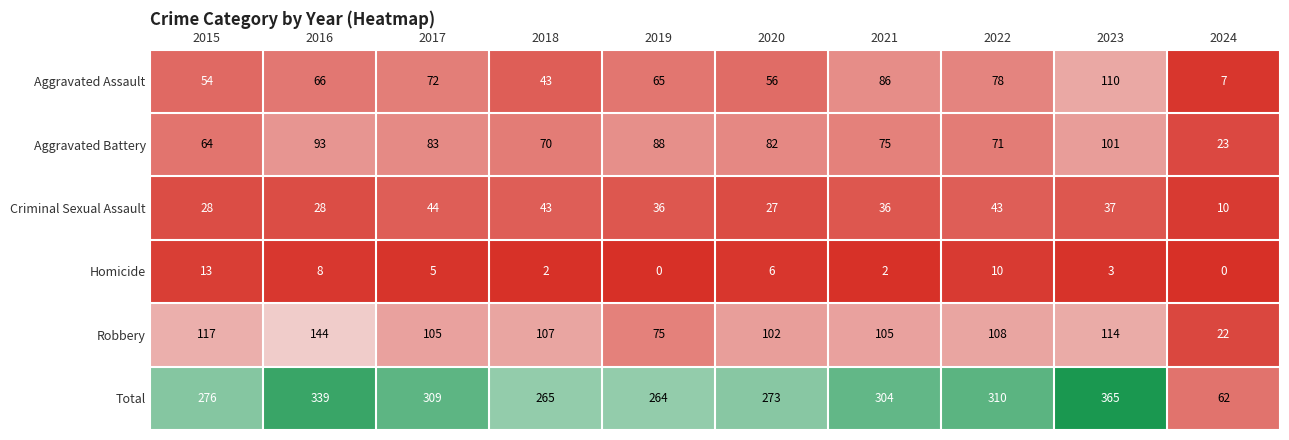

What is the sum of the Homicide values at 2019 and 2016?

8